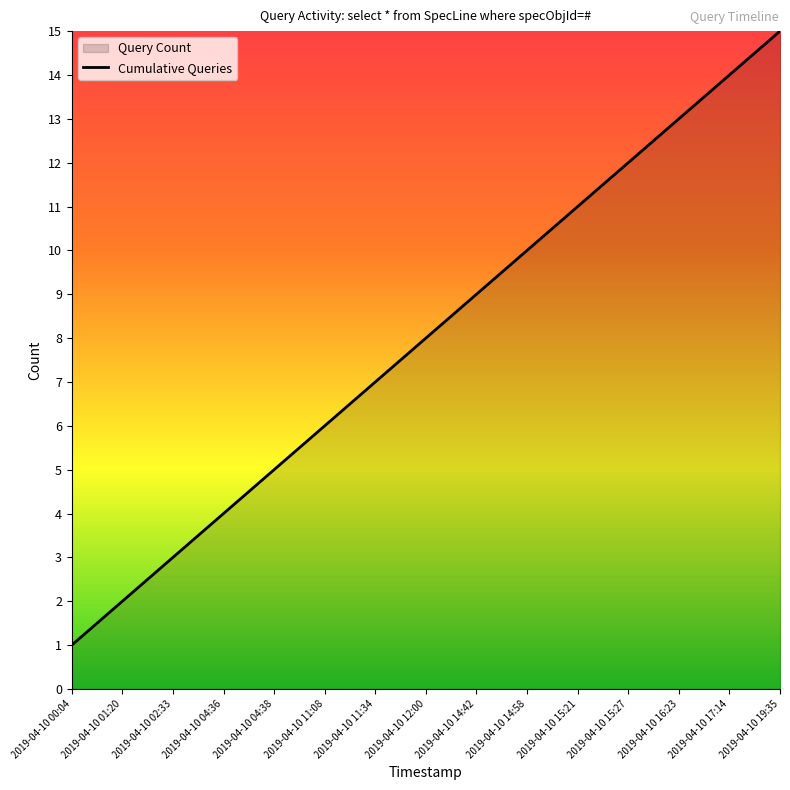

Which category has the highest value across all series?

2019-04-10 19:35